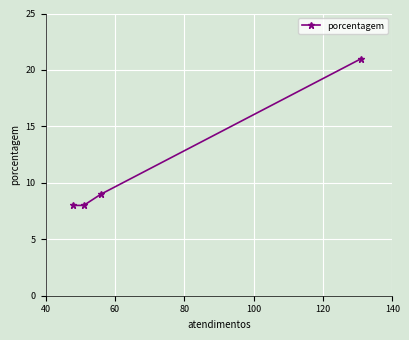

What is the minimum value shown in the chart?

8